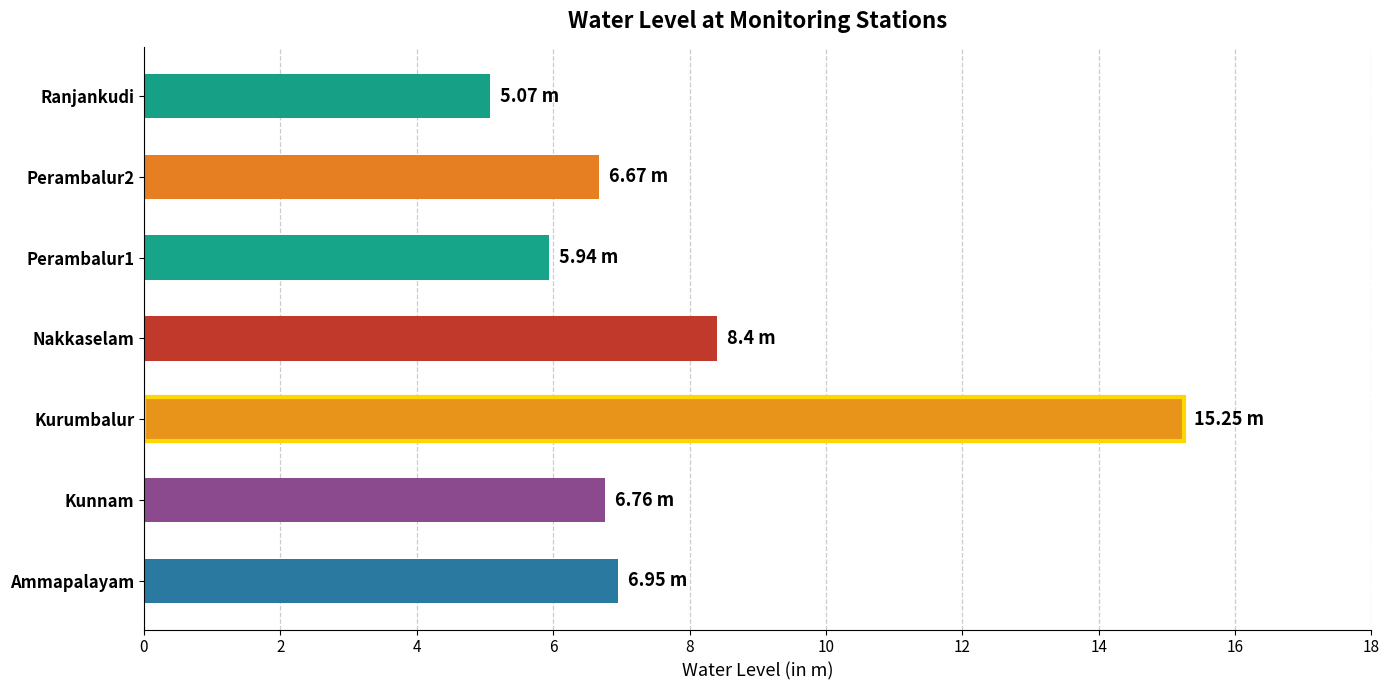

What is the ratio of the value at Nakkaselam to the value at Ammapalayam?

1.2